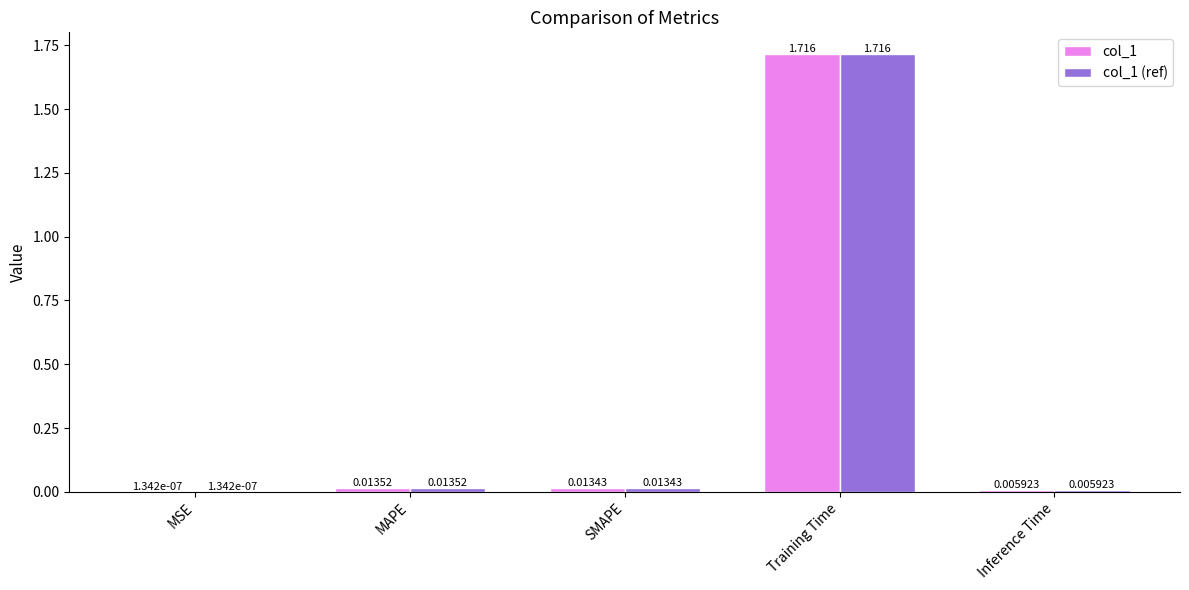

At which category is the sum across all series the highest?

Training Time